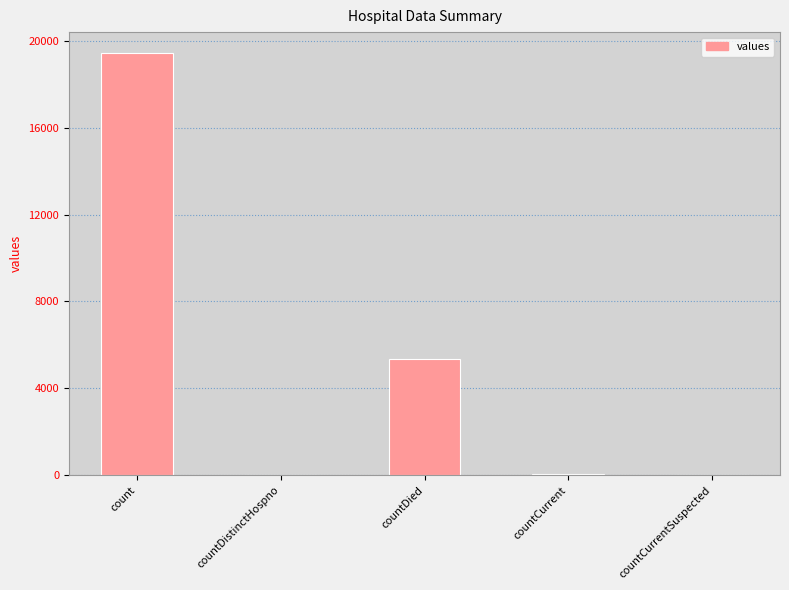

Is it true that the value at count is 12696?

False